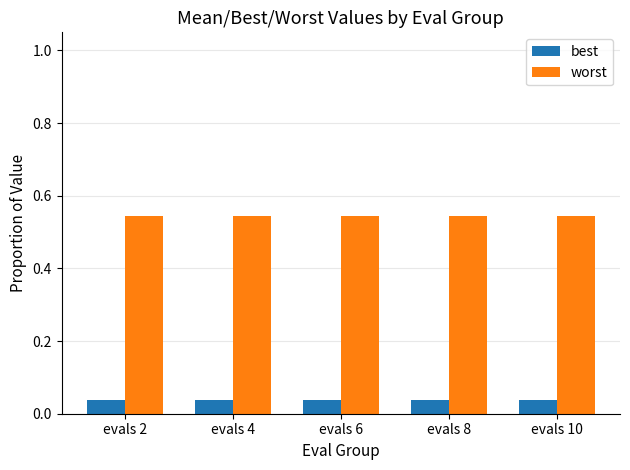

What is the sum of all best values?

0.2